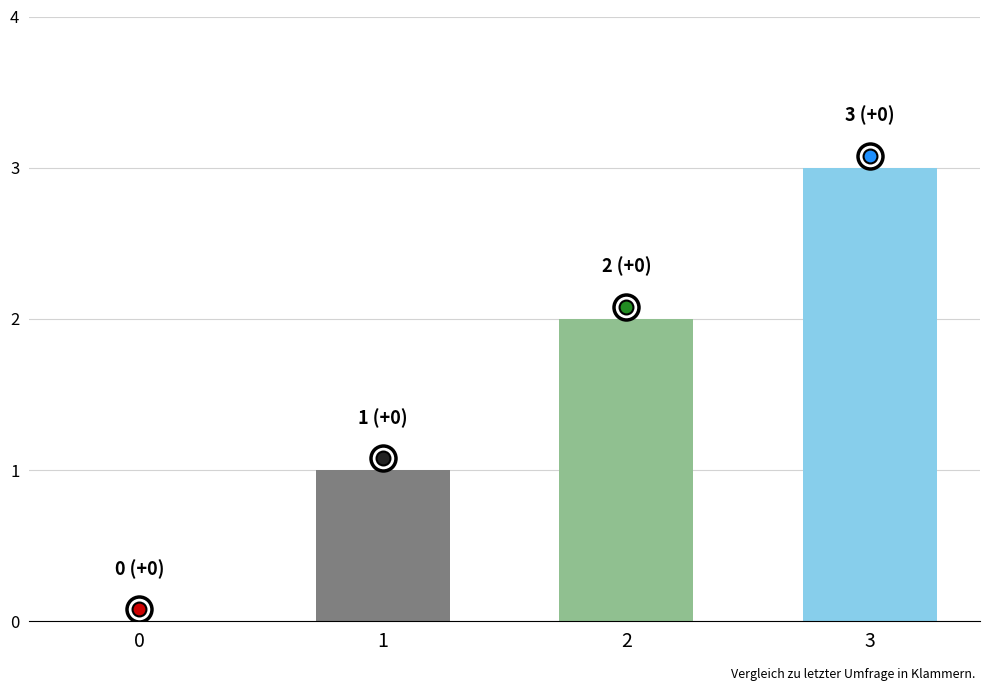

What is the maximum value shown in the chart?

3